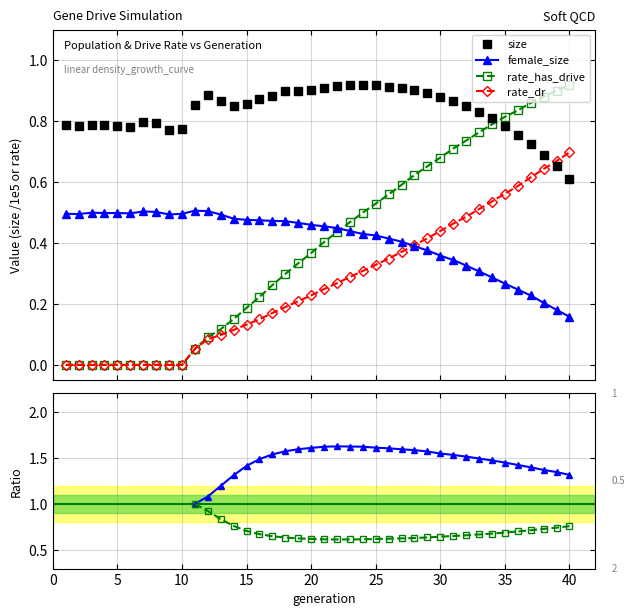

Which series ends up on top after the final intersection of female_size and rate_has_drive?

rate_has_drive